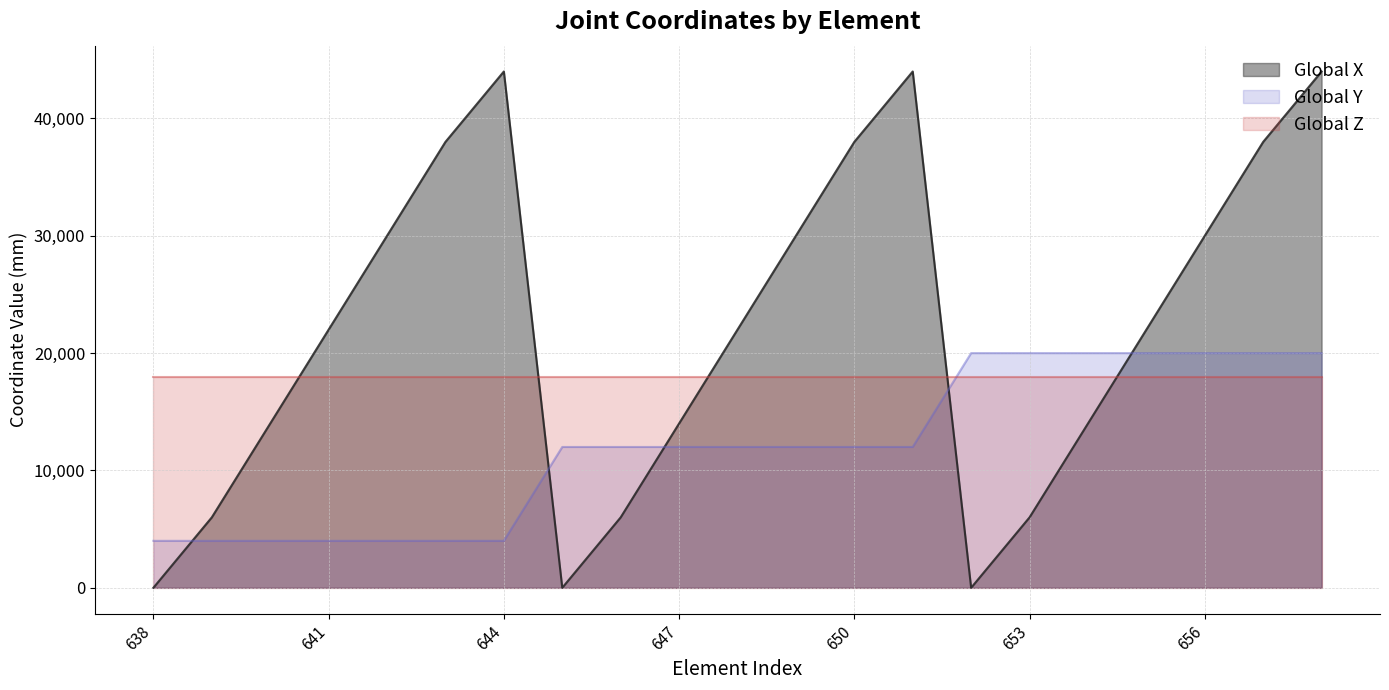

What is the total value across all series at 641?

44000